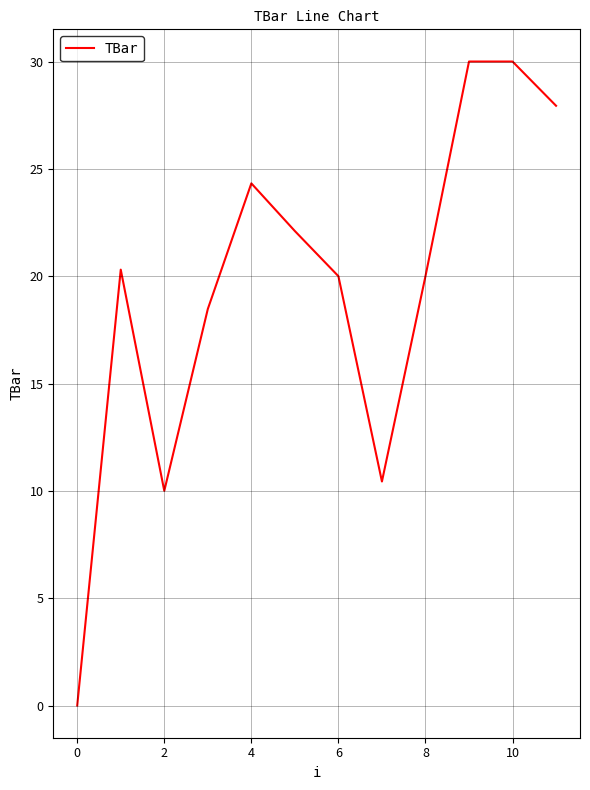

What is the maximum value shown in the chart?

30.0